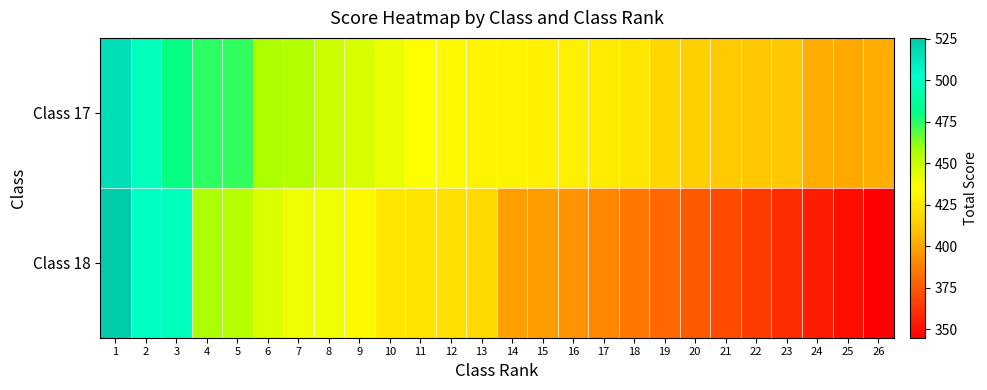

Count the number of data series in this chart.

2